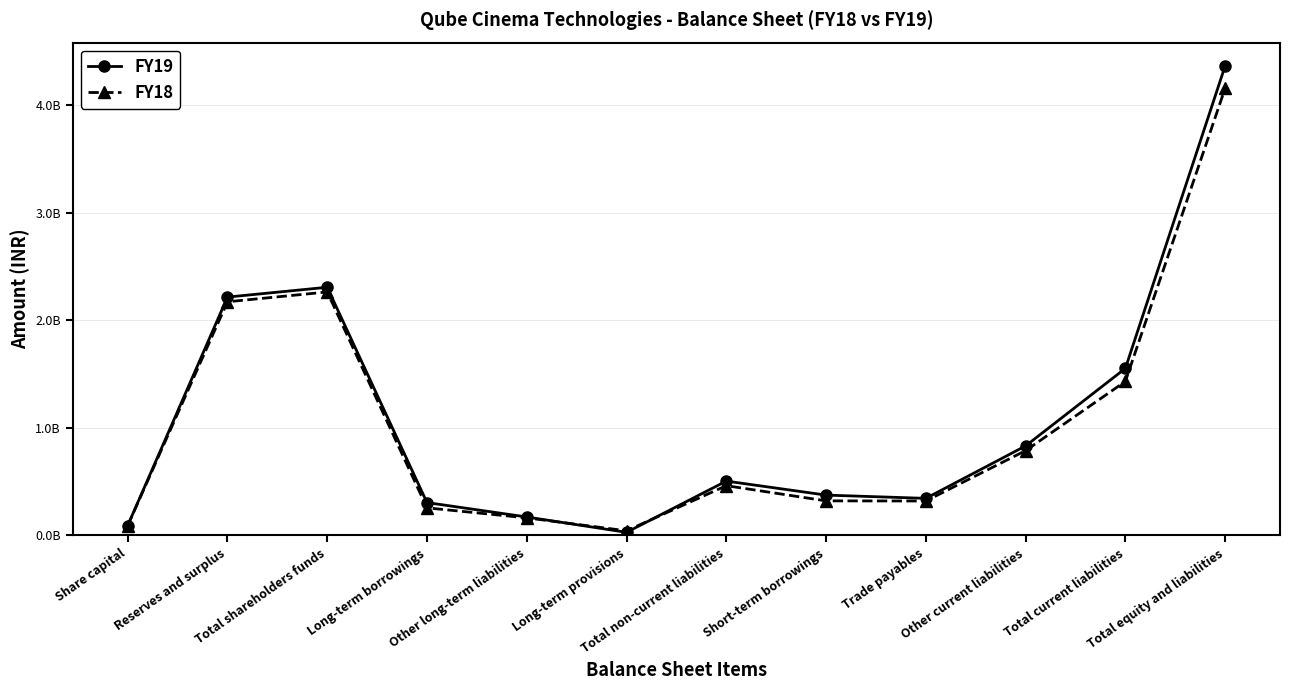

What is the label of the 12th point from the right?

Share capital